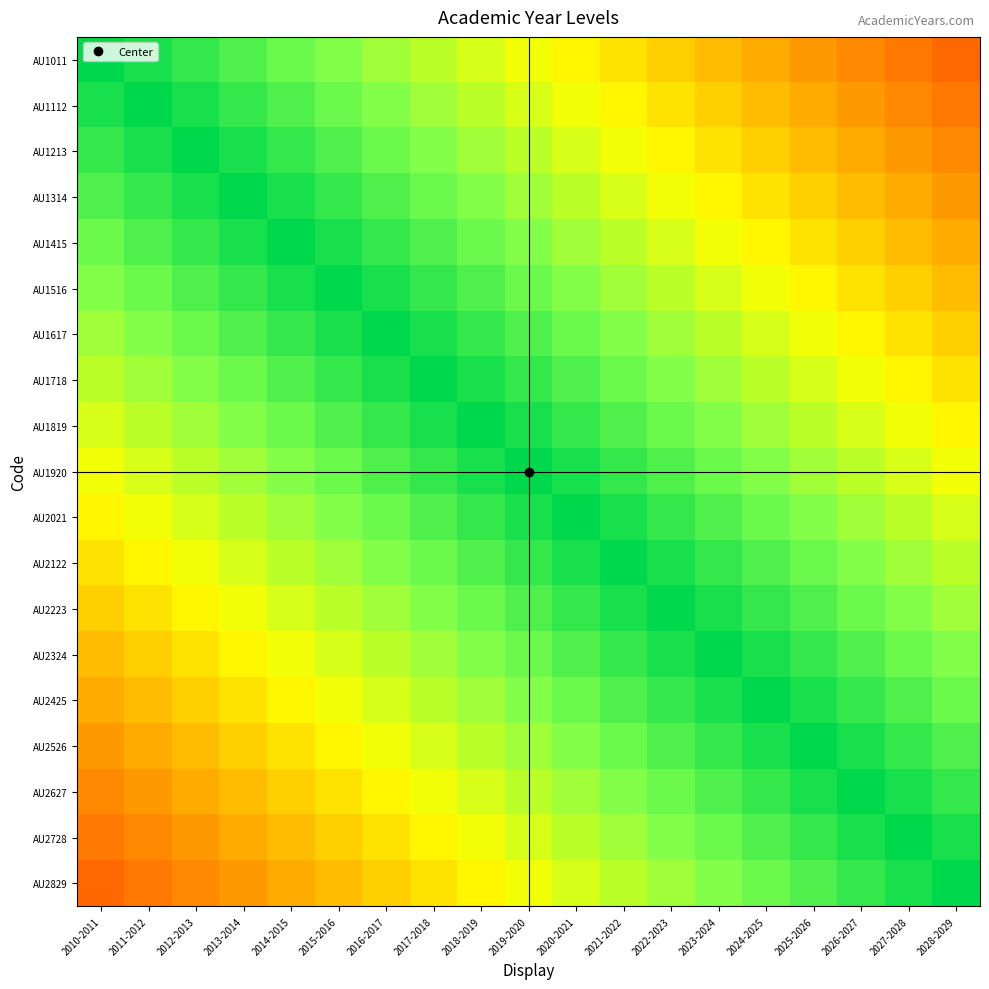

Reading left to right, what are all the values shown in this chart?

AU1011: 2010-2011=1.0	2011-2012=1.0	2012-2013=0.9	2013-2014=0.9	2014-2015=0.8	2015-2016=0.8	2016-2017=0.7	2017-2018=0.7	2018-2019=0.7	2019-2020=0.6	2020-2021=0.6	2021-2022=0.5	2022-2023=0.5	2023-2024=0.5	2024-2025=0.4	2025-2026=0.4	2026-2027=0.3	2027-2028=0.3	2028-2029=0.2
AU1112: 2010-2011=1.0	2011-2012=1.0	2012-2013=1.0	2013-2014=0.9	2014-2015=0.9	2015-2016=0.8	2016-2017=0.8	2017-2018=0.7	2018-2019=0.7	2019-2020=0.7	2020-2021=0.6	2021-2022=0.6	2022-2023=0.5	2023-2024=0.5	2024-2025=0.5	2025-2026=0.4	2026-2027=0.4	2027-2028=0.3	2028-2029=0.3
AU1213: 2010-2011=0.9	2011-2012=1.0	2012-2013=1.0	2013-2014=1.0	2014-2015=0.9	2015-2016=0.9	2016-2017=0.8	2017-2018=0.8	2018-2019=0.7	2019-2020=0.7	2020-2021=0.7	2021-2022=0.6	2022-2023=0.6	2023-2024=0.5	2024-2025=0.5	2025-2026=0.5	2026-2027=0.4	2027-2028=0.4	2028-2029=0.3
AU1314: 2010-2011=0.9	2011-2012=0.9	2012-2013=1.0	2013-2014=1.0	2014-2015=1.0	2015-2016=0.9	2016-2017=0.9	2017-2018=0.8	2018-2019=0.8	2019-2020=0.7	2020-2021=0.7	2021-2022=0.7	2022-2023=0.6	2023-2024=0.6	2024-2025=0.5	2025-2026=0.5	2026-2027=0.5	2027-2028=0.4	2028-2029=0.4
AU1415: 2010-2011=0.8	2011-2012=0.9	2012-2013=0.9	2013-2014=1.0	2014-2015=1.0	2015-2016=1.0	2016-2017=0.9	2017-2018=0.9	2018-2019=0.8	2019-2020=0.8	2020-2021=0.7	2021-2022=0.7	2022-2023=0.7	2023-2024=0.6	2024-2025=0.6	2025-2026=0.5	2026-2027=0.5	2027-2028=0.5	2028-2029=0.4
AU1516: 2010-2011=0.8	2011-2012=0.8	2012-2013=0.9	2013-2014=0.9	2014-2015=1.0	2015-2016=1.0	2016-2017=1.0	2017-2018=0.9	2018-2019=0.9	2019-2020=0.8	2020-2021=0.8	2021-2022=0.7	2022-2023=0.7	2023-2024=0.7	2024-2025=0.6	2025-2026=0.6	2026-2027=0.5	2027-2028=0.5	2028-2029=0.5
AU1617: 2010-2011=0.7	2011-2012=0.8	2012-2013=0.8	2013-2014=0.9	2014-2015=0.9	2015-2016=1.0	2016-2017=1.0	2017-2018=1.0	2018-2019=0.9	2019-2020=0.9	2020-2021=0.8	2021-2022=0.8	2022-2023=0.7	2023-2024=0.7	2024-2025=0.7	2025-2026=0.6	2026-2027=0.6	2027-2028=0.5	2028-2029=0.5
AU1718: 2010-2011=0.7	2011-2012=0.7	2012-2013=0.8	2013-2014=0.8	2014-2015=0.9	2015-2016=0.9	2016-2017=1.0	2017-2018=1.0	2018-2019=1.0	2019-2020=0.9	2020-2021=0.9	2021-2022=0.8	2022-2023=0.8	2023-2024=0.7	2024-2025=0.7	2025-2026=0.7	2026-2027=0.6	2027-2028=0.6	2028-2029=0.5
AU1819: 2010-2011=0.7	2011-2012=0.7	2012-2013=0.7	2013-2014=0.8	2014-2015=0.8	2015-2016=0.9	2016-2017=0.9	2017-2018=1.0	2018-2019=1.0	2019-2020=1.0	2020-2021=0.9	2021-2022=0.9	2022-2023=0.8	2023-2024=0.8	2024-2025=0.7	2025-2026=0.7	2026-2027=0.7	2027-2028=0.6	2028-2029=0.6
AU1920: 2010-2011=0.6	2011-2012=0.7	2012-2013=0.7	2013-2014=0.7	2014-2015=0.8	2015-2016=0.8	2016-2017=0.9	2017-2018=0.9	2018-2019=1.0	2019-2020=1.0	2020-2021=1.0	2021-2022=0.9	2022-2023=0.9	2023-2024=0.8	2024-2025=0.8	2025-2026=0.7	2026-2027=0.7	2027-2028=0.7	2028-2029=0.6
AU2021: 2010-2011=0.6	2011-2012=0.6	2012-2013=0.7	2013-2014=0.7	2014-2015=0.7	2015-2016=0.8	2016-2017=0.8	2017-2018=0.9	2018-2019=0.9	2019-2020=1.0	2020-2021=1.0	2021-2022=1.0	2022-2023=0.9	2023-2024=0.9	2024-2025=0.8	2025-2026=0.8	2026-2027=0.7	2027-2028=0.7	2028-2029=0.7
AU2122: 2010-2011=0.5	2011-2012=0.6	2012-2013=0.6	2013-2014=0.7	2014-2015=0.7	2015-2016=0.7	2016-2017=0.8	2017-2018=0.8	2018-2019=0.9	2019-2020=0.9	2020-2021=1.0	2021-2022=1.0	2022-2023=1.0	2023-2024=0.9	2024-2025=0.9	2025-2026=0.8	2026-2027=0.8	2027-2028=0.7	2028-2029=0.7
AU2223: 2010-2011=0.5	2011-2012=0.5	2012-2013=0.6	2013-2014=0.6	2014-2015=0.7	2015-2016=0.7	2016-2017=0.7	2017-2018=0.8	2018-2019=0.8	2019-2020=0.9	2020-2021=0.9	2021-2022=1.0	2022-2023=1.0	2023-2024=1.0	2024-2025=0.9	2025-2026=0.9	2026-2027=0.8	2027-2028=0.8	2028-2029=0.7
AU2324: 2010-2011=0.5	2011-2012=0.5	2012-2013=0.5	2013-2014=0.6	2014-2015=0.6	2015-2016=0.7	2016-2017=0.7	2017-2018=0.7	2018-2019=0.8	2019-2020=0.8	2020-2021=0.9	2021-2022=0.9	2022-2023=1.0	2023-2024=1.0	2024-2025=1.0	2025-2026=0.9	2026-2027=0.9	2027-2028=0.8	2028-2029=0.8
AU2425: 2010-2011=0.4	2011-2012=0.5	2012-2013=0.5	2013-2014=0.5	2014-2015=0.6	2015-2016=0.6	2016-2017=0.7	2017-2018=0.7	2018-2019=0.7	2019-2020=0.8	2020-2021=0.8	2021-2022=0.9	2022-2023=0.9	2023-2024=1.0	2024-2025=1.0	2025-2026=1.0	2026-2027=0.9	2027-2028=0.9	2028-2029=0.8
AU2526: 2010-2011=0.4	2011-2012=0.4	2012-2013=0.5	2013-2014=0.5	2014-2015=0.5	2015-2016=0.6	2016-2017=0.6	2017-2018=0.7	2018-2019=0.7	2019-2020=0.7	2020-2021=0.8	2021-2022=0.8	2022-2023=0.9	2023-2024=0.9	2024-2025=1.0	2025-2026=1.0	2026-2027=1.0	2027-2028=0.9	2028-2029=0.9
AU2627: 2010-2011=0.3	2011-2012=0.4	2012-2013=0.4	2013-2014=0.5	2014-2015=0.5	2015-2016=0.5	2016-2017=0.6	2017-2018=0.6	2018-2019=0.7	2019-2020=0.7	2020-2021=0.7	2021-2022=0.8	2022-2023=0.8	2023-2024=0.9	2024-2025=0.9	2025-2026=1.0	2026-2027=1.0	2027-2028=1.0	2028-2029=0.9
AU2728: 2010-2011=0.3	2011-2012=0.3	2012-2013=0.4	2013-2014=0.4	2014-2015=0.5	2015-2016=0.5	2016-2017=0.5	2017-2018=0.6	2018-2019=0.6	2019-2020=0.7	2020-2021=0.7	2021-2022=0.7	2022-2023=0.8	2023-2024=0.8	2024-2025=0.9	2025-2026=0.9	2026-2027=1.0	2027-2028=1.0	2028-2029=1.0
AU2829: 2010-2011=0.2	2011-2012=0.3	2012-2013=0.3	2013-2014=0.4	2014-2015=0.4	2015-2016=0.5	2016-2017=0.5	2017-2018=0.5	2018-2019=0.6	2019-2020=0.6	2020-2021=0.7	2021-2022=0.7	2022-2023=0.7	2023-2024=0.8	2024-2025=0.8	2025-2026=0.9	2026-2027=0.9	2027-2028=1.0	2028-2029=1.0